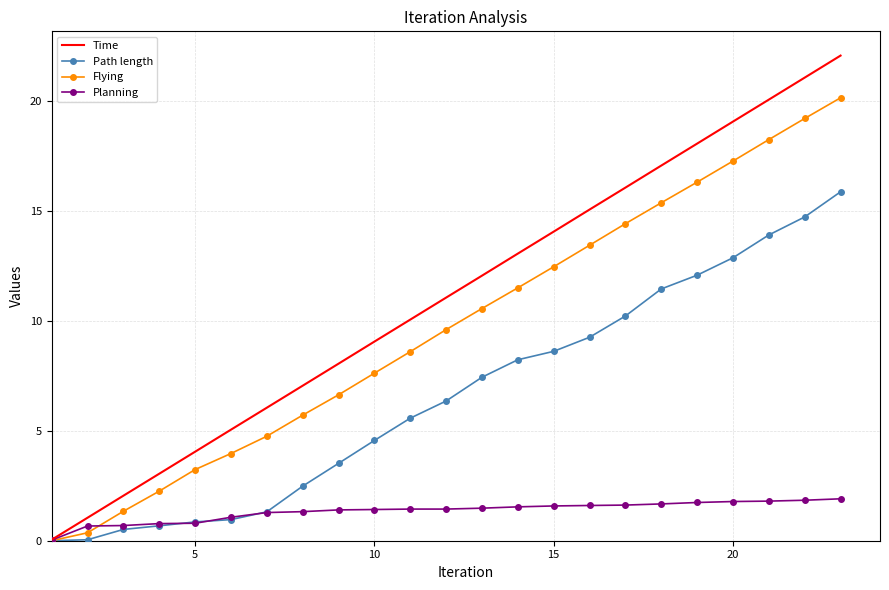

Which series has the largest total across all categories?

Time